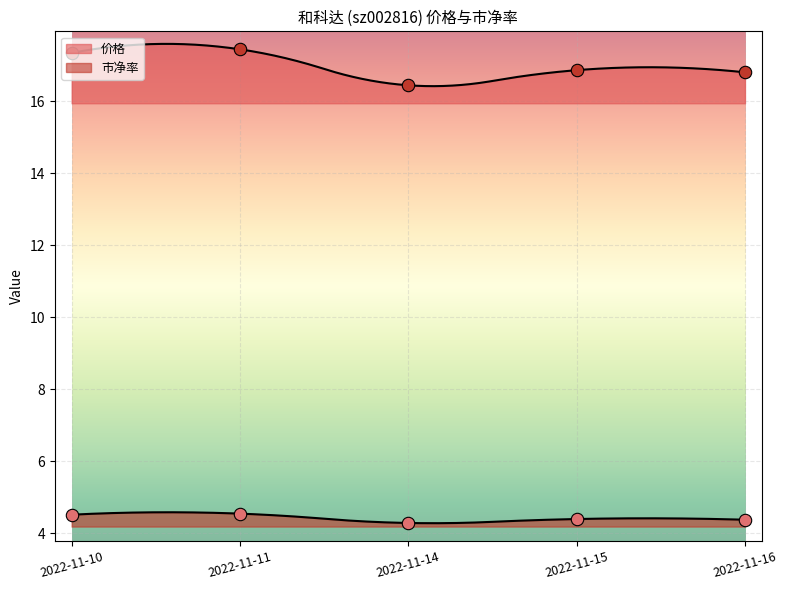

Which series reaches the minimum Y coordinate?

市净率